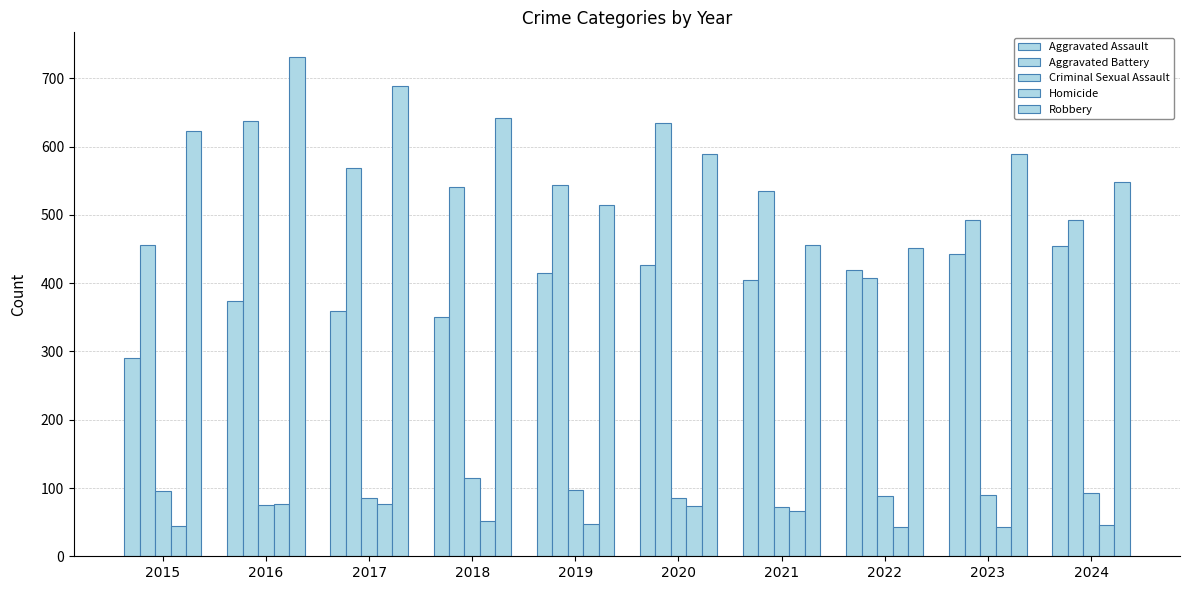

How many data points in Criminal Sexual Assault are less than 90?

5